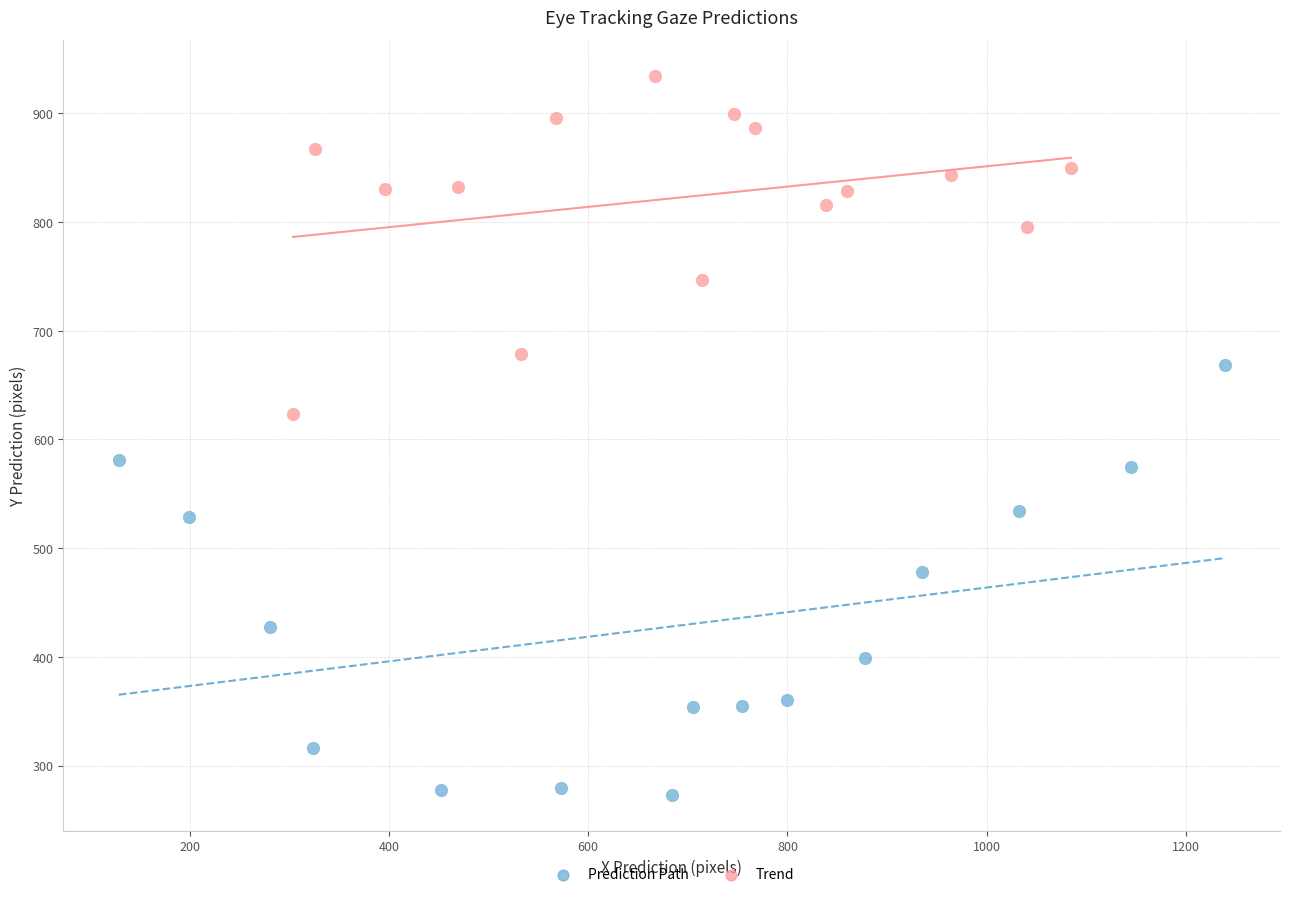

Which series has the largest Y range (max minus min)?

Prediction Path